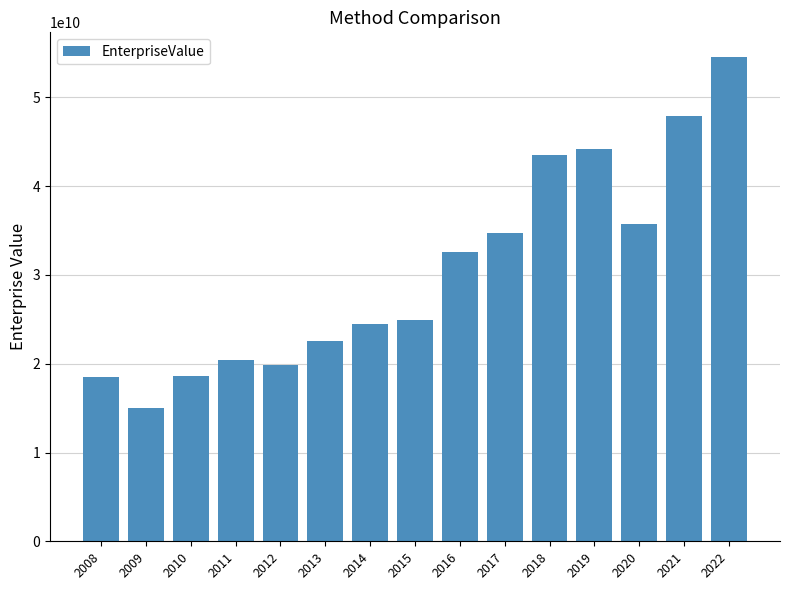

What is the value of the 5th bar from the left?

19849593284.8